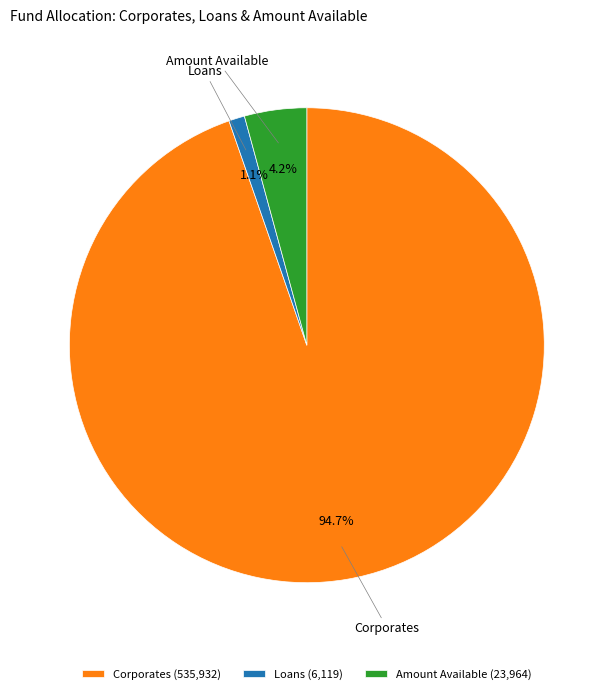

Rank the categories by value from highest to lowest.

Corporates, Amount Available, Loans